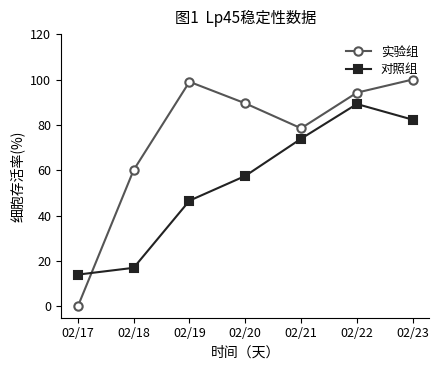

The value of 对照组 at 02/22 is 89.2. True or false?

True